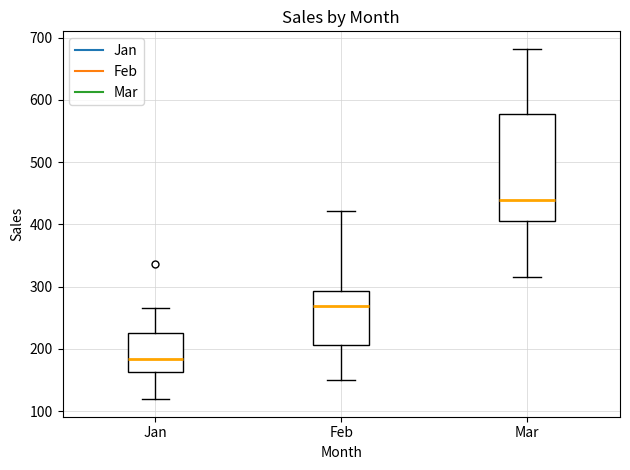

Reading left to right, read every box against the y-axis: the position of its median line, the range the box covers, and the ends of its whiskers. The values are not printed on the chart, so give them approximately, as read against the axis.

Jan: median 180, box 160 to 230, whiskers 120 to 270
Feb: median 270, box 210 to 290, whiskers 150 to 420
Mar: median 440, box 410 to 580, whiskers 320 to 680